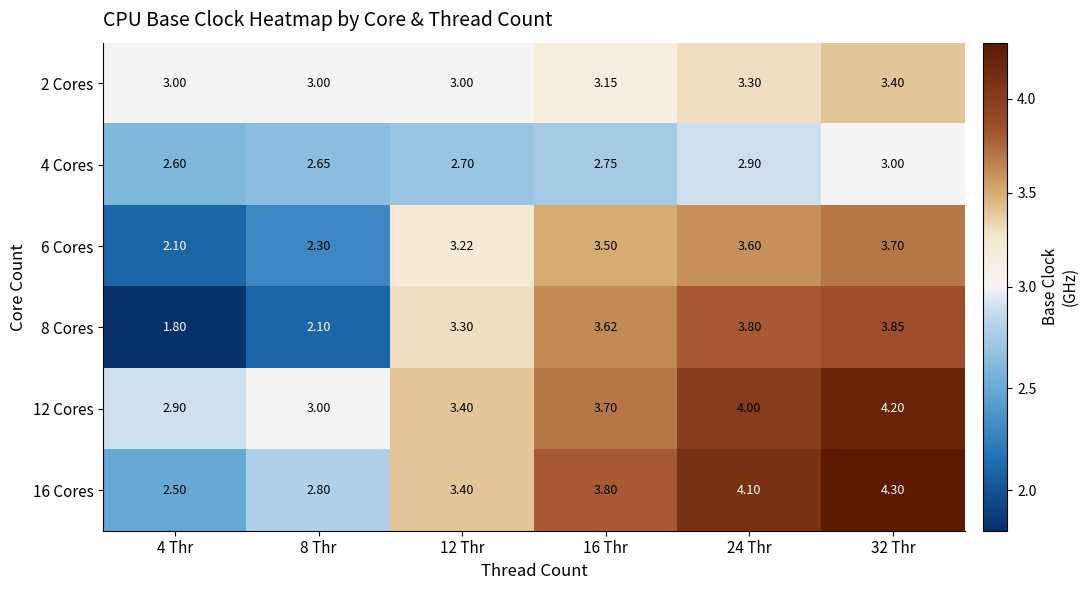

What is the smallest value displayed?

1.8